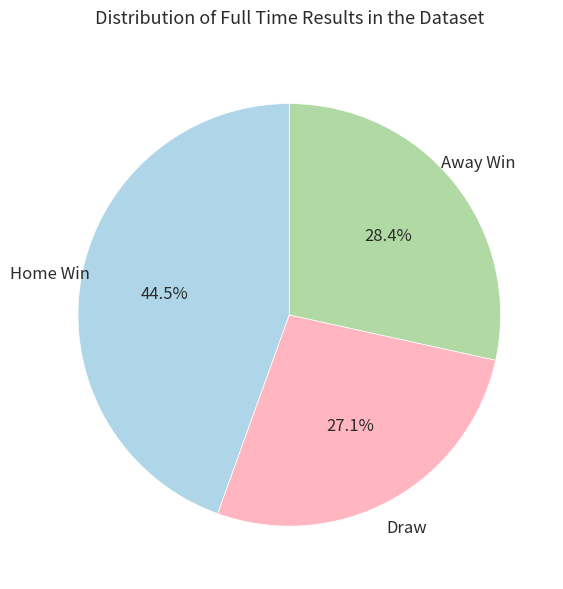

Approximately how many times larger is the value at Draw compared to Away Win?

1.0